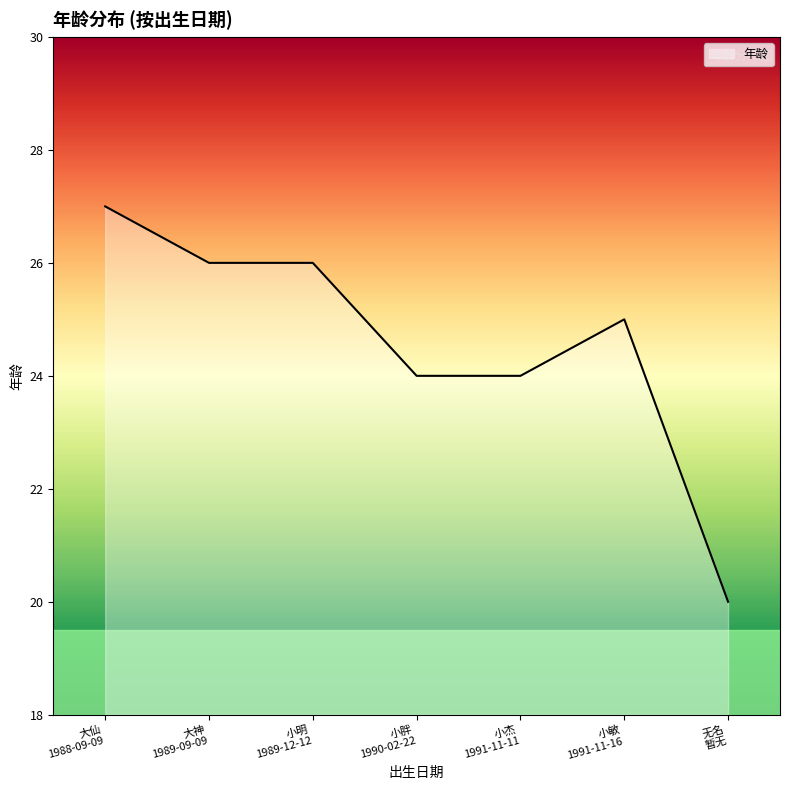

True or false: the data has more than 2 interior local peaks.

False